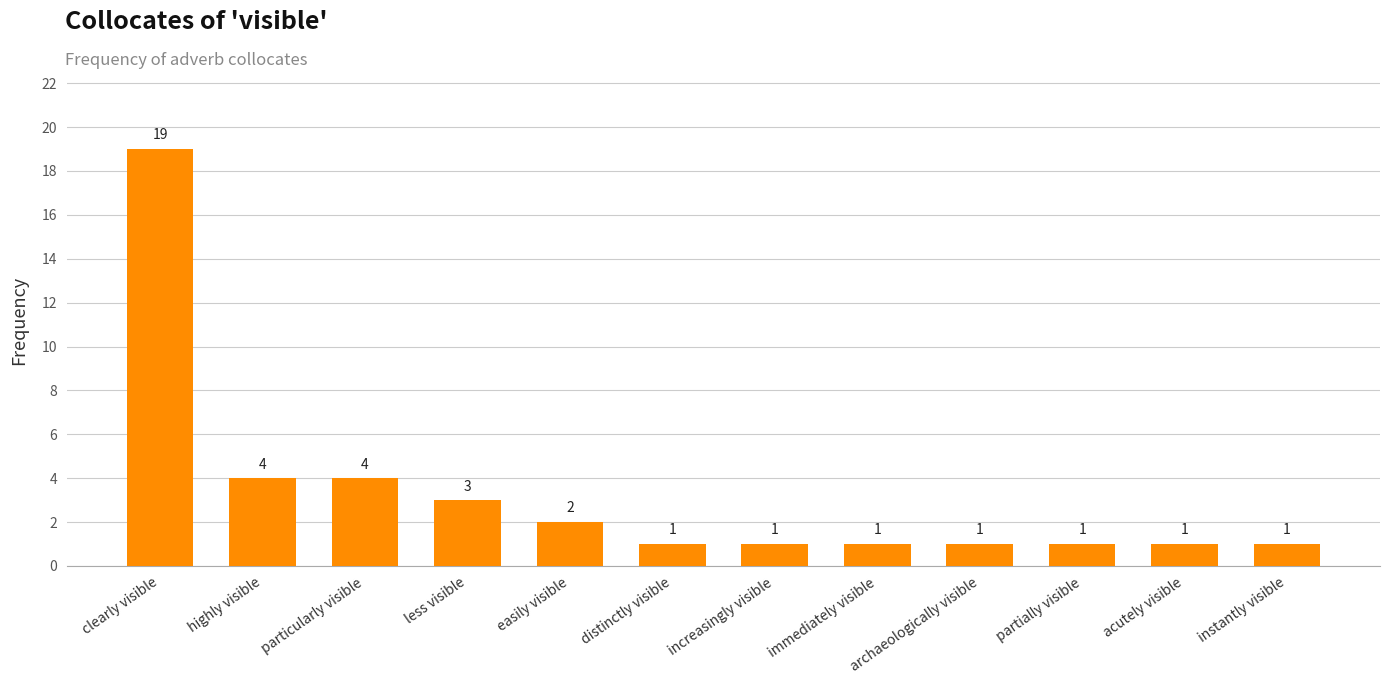

Which category has the highest value across all series?

clearly visible